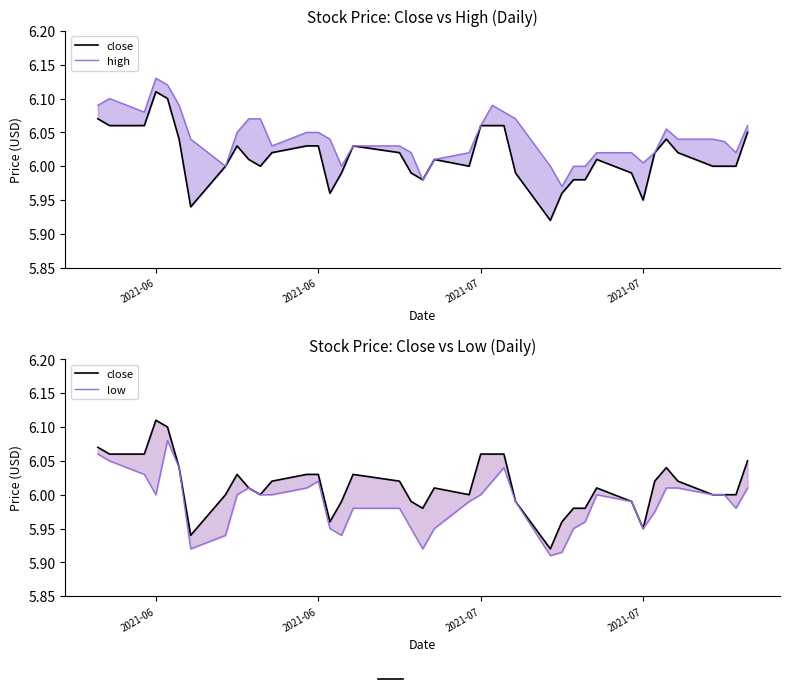

What is the maximum value for low?

6.1